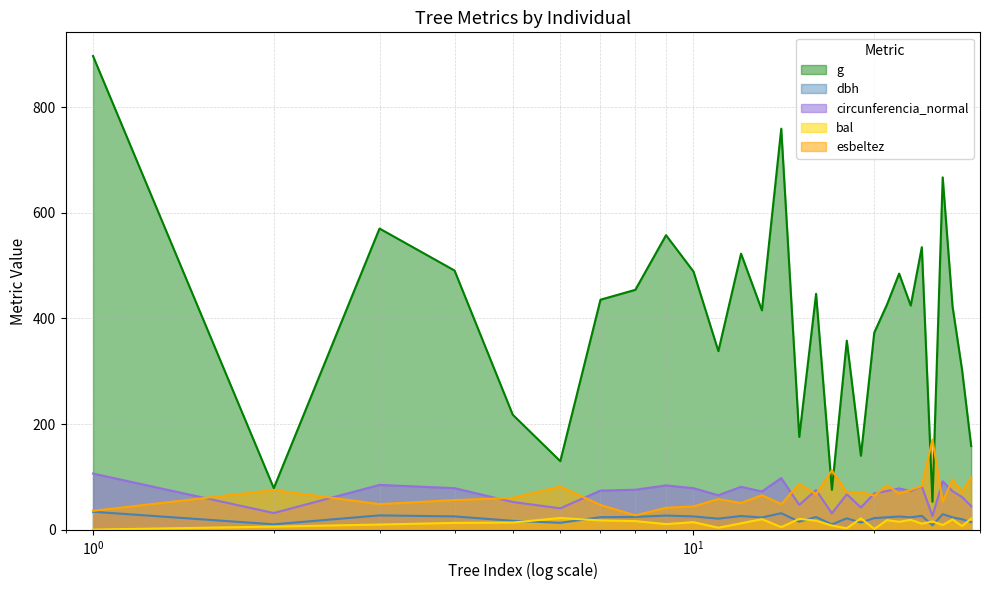

Between 171273005 and 171273031, which series saw the biggest shift?

g